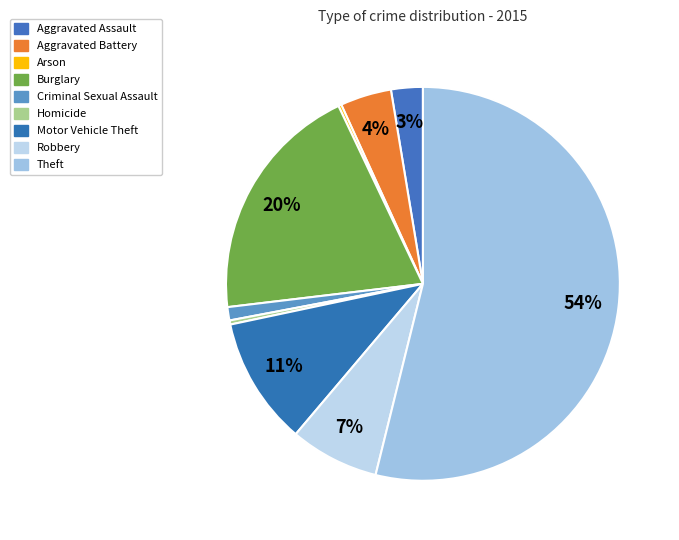

Which category has the smallest portion of the pie?

Arson